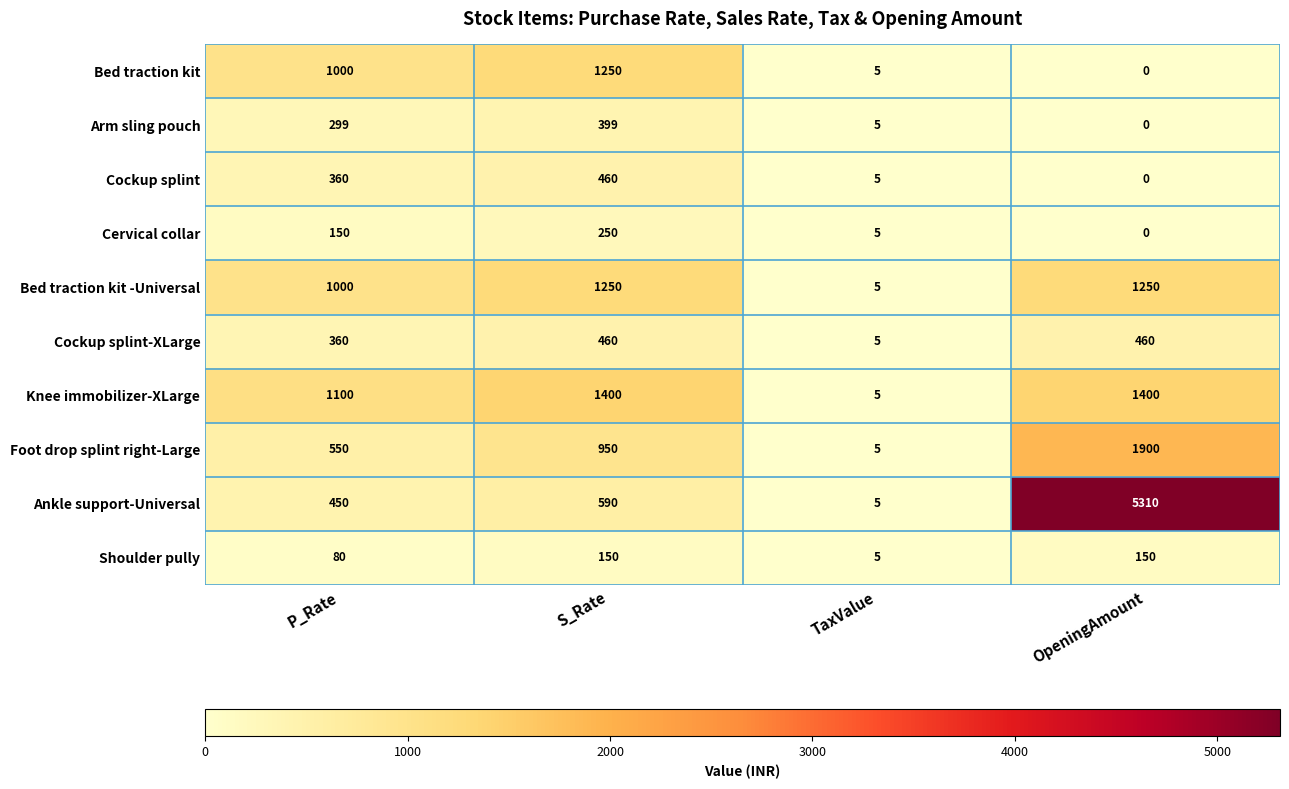

How many series are shown in this chart?

10